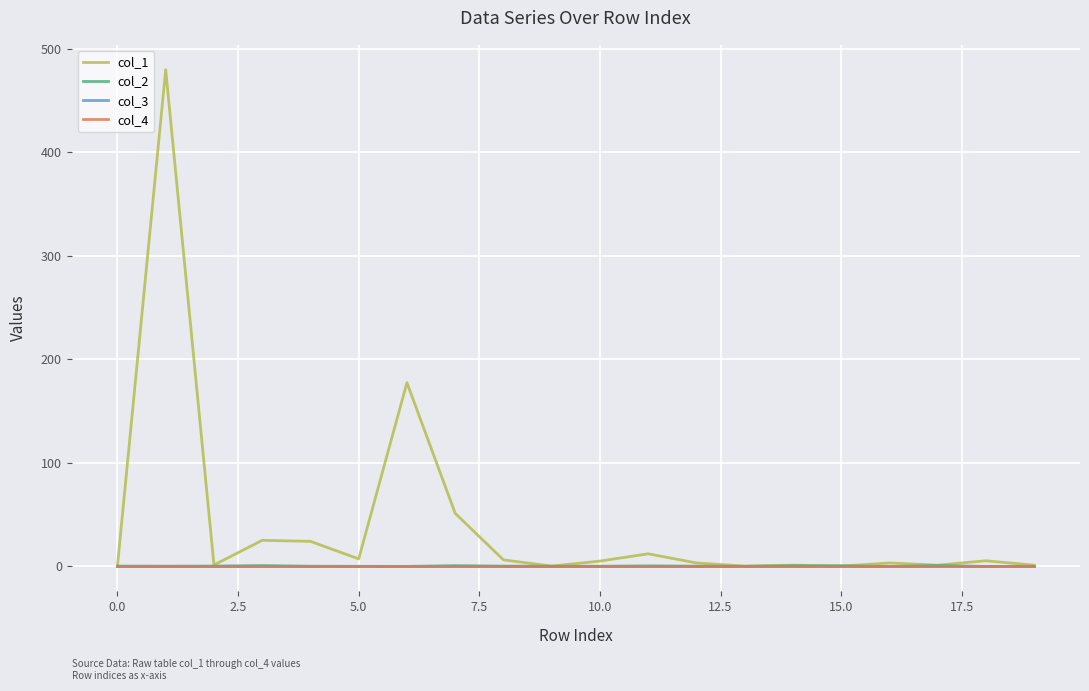

What is the smallest value displayed?

-0.4